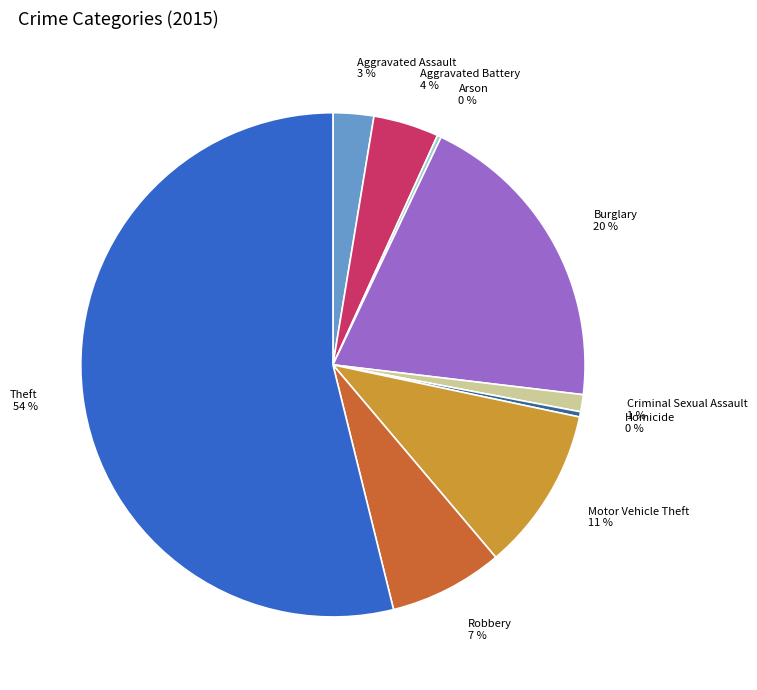

Which slice is the largest?

Theft